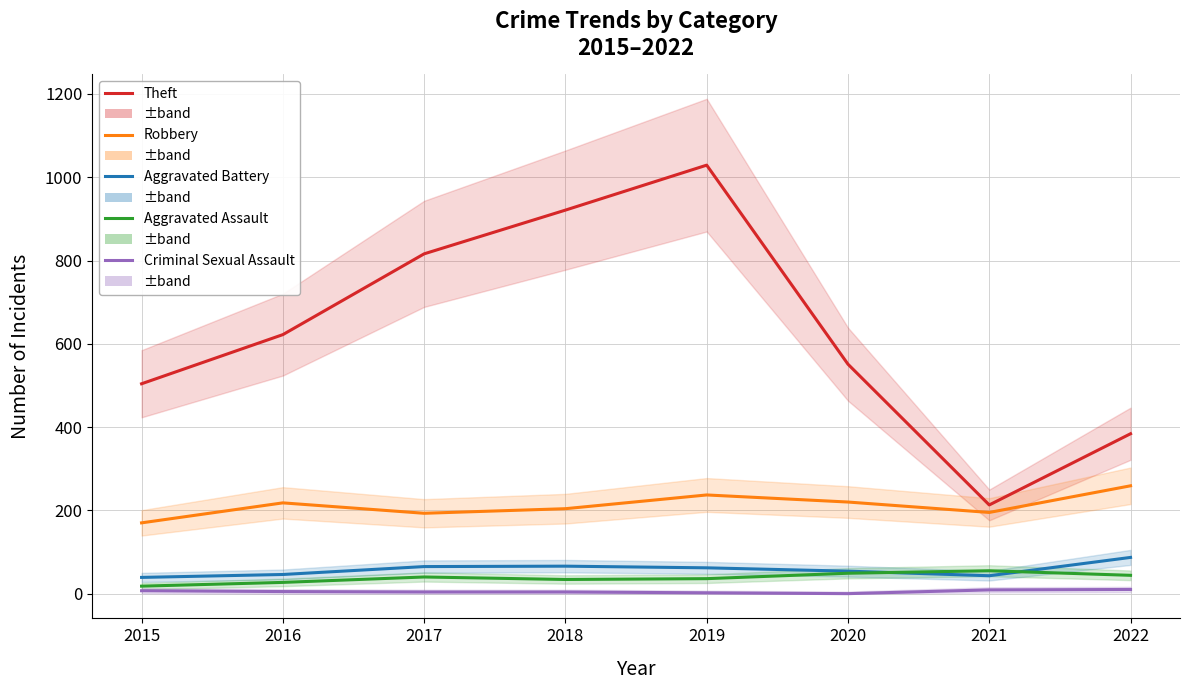

What is the average value of the Aggravated Battery series?

58